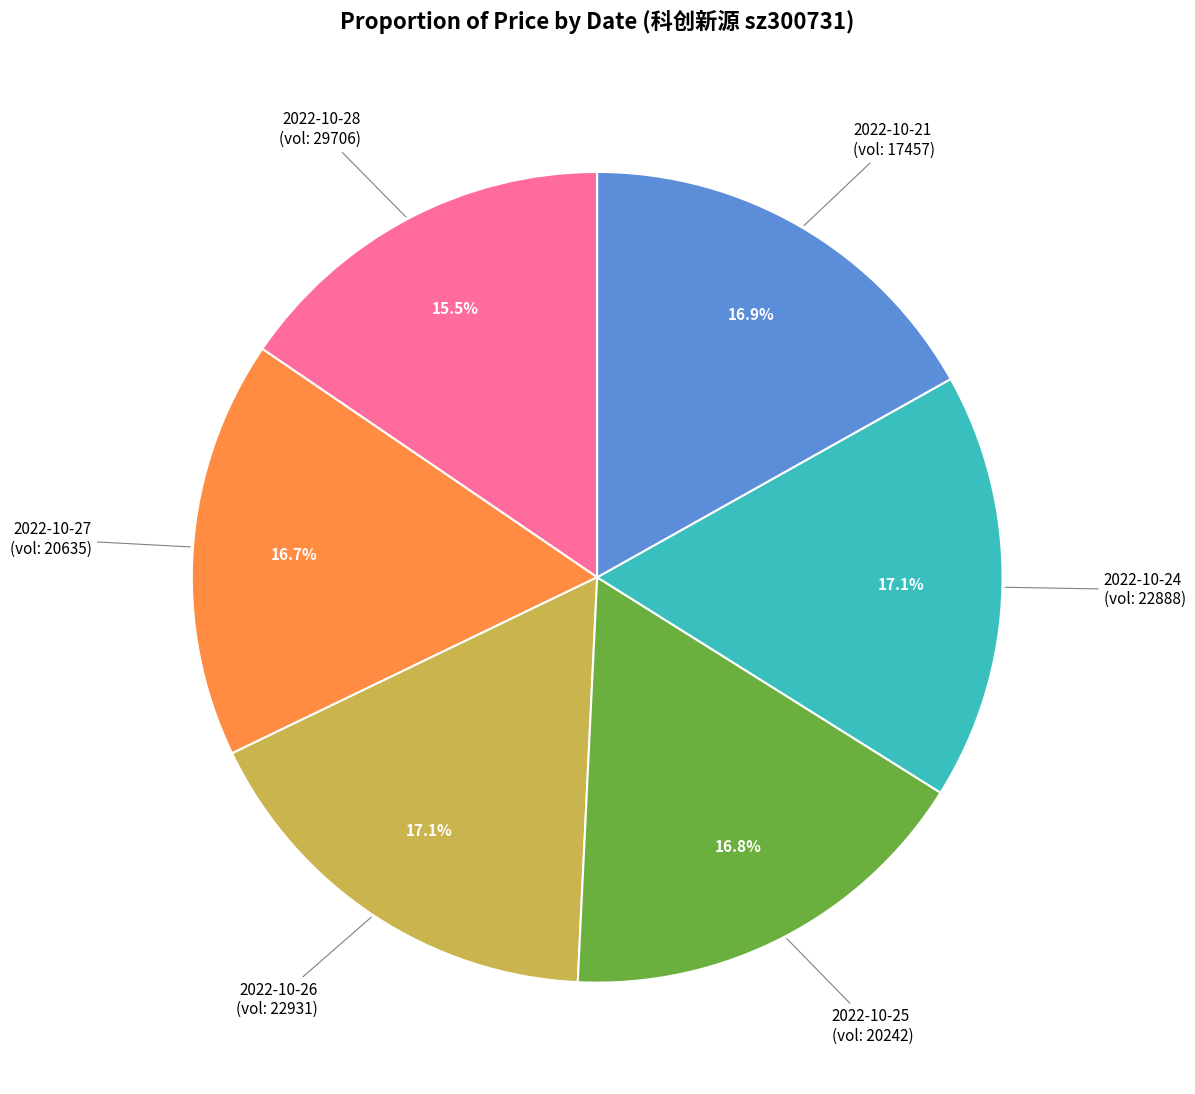

How many segments does this pie chart have?

6